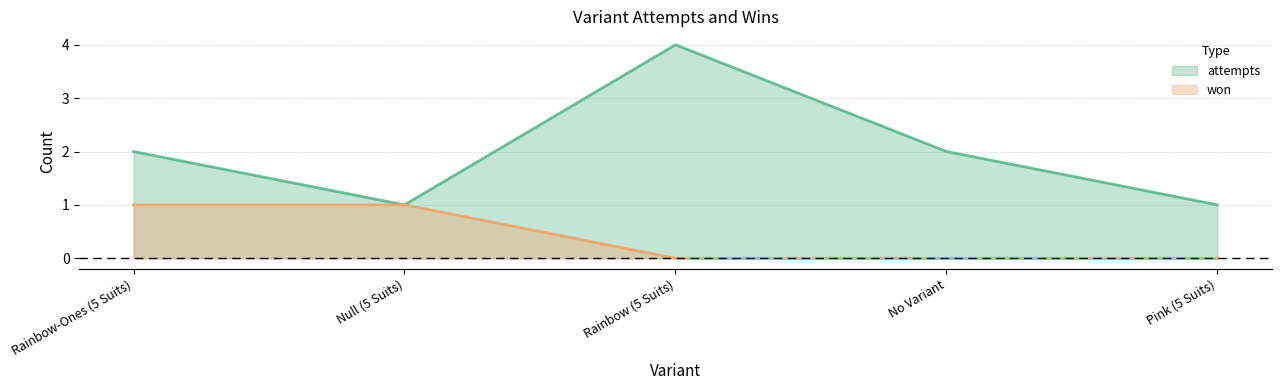

How many distinct data groups are displayed?

2